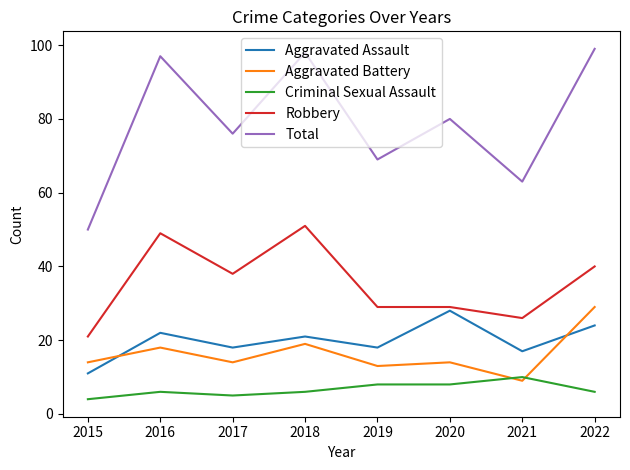

Which series has the largest total across all categories?

Total